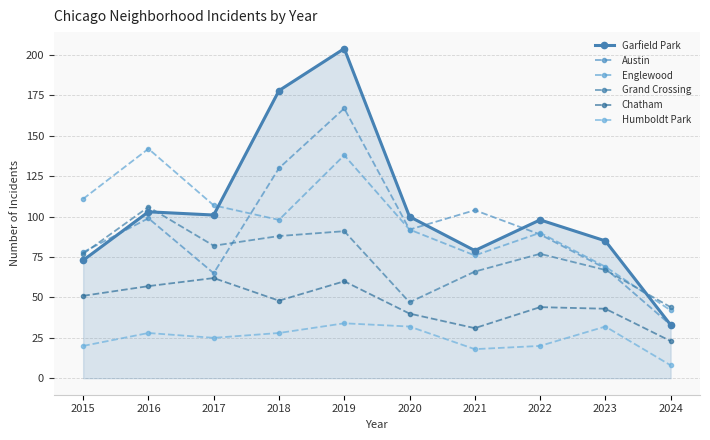

At which label does Grand Crossing reach its peak?

2016